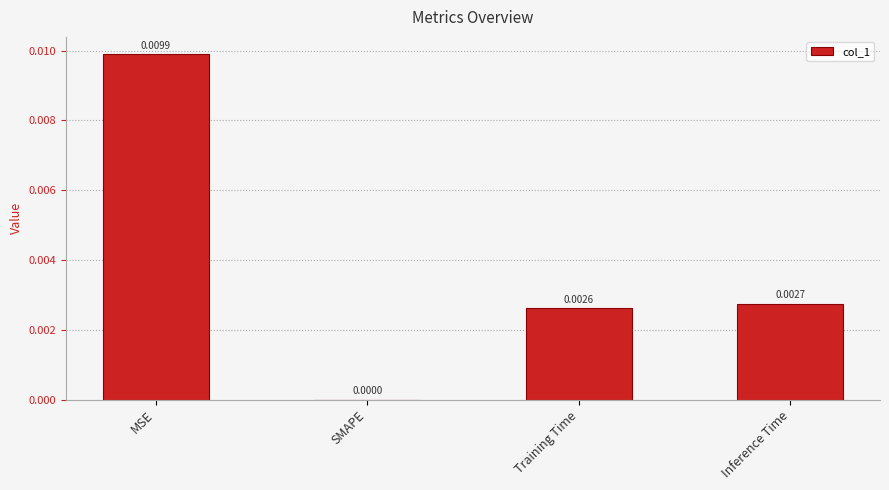

Which has a higher value, SMAPE or Inference Time?

Inference Time